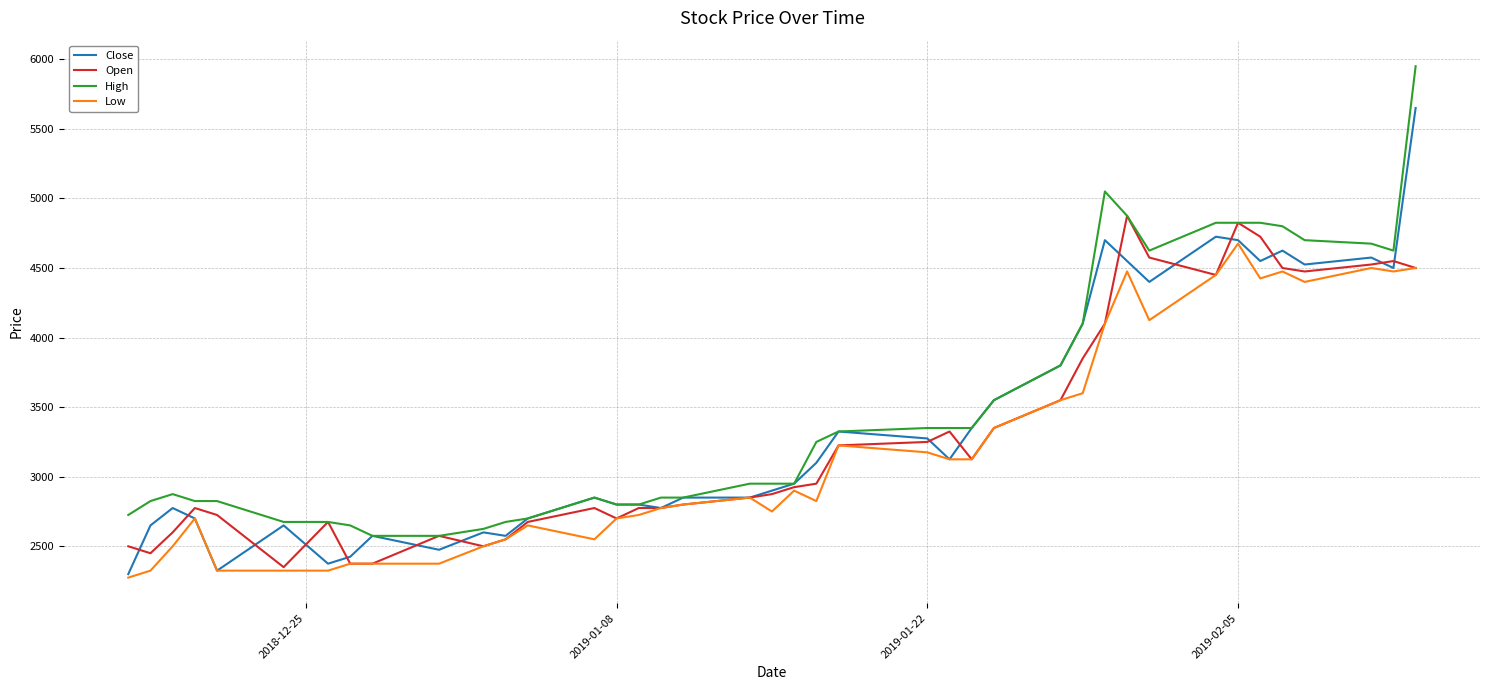

What is the maximum value for High?

5950